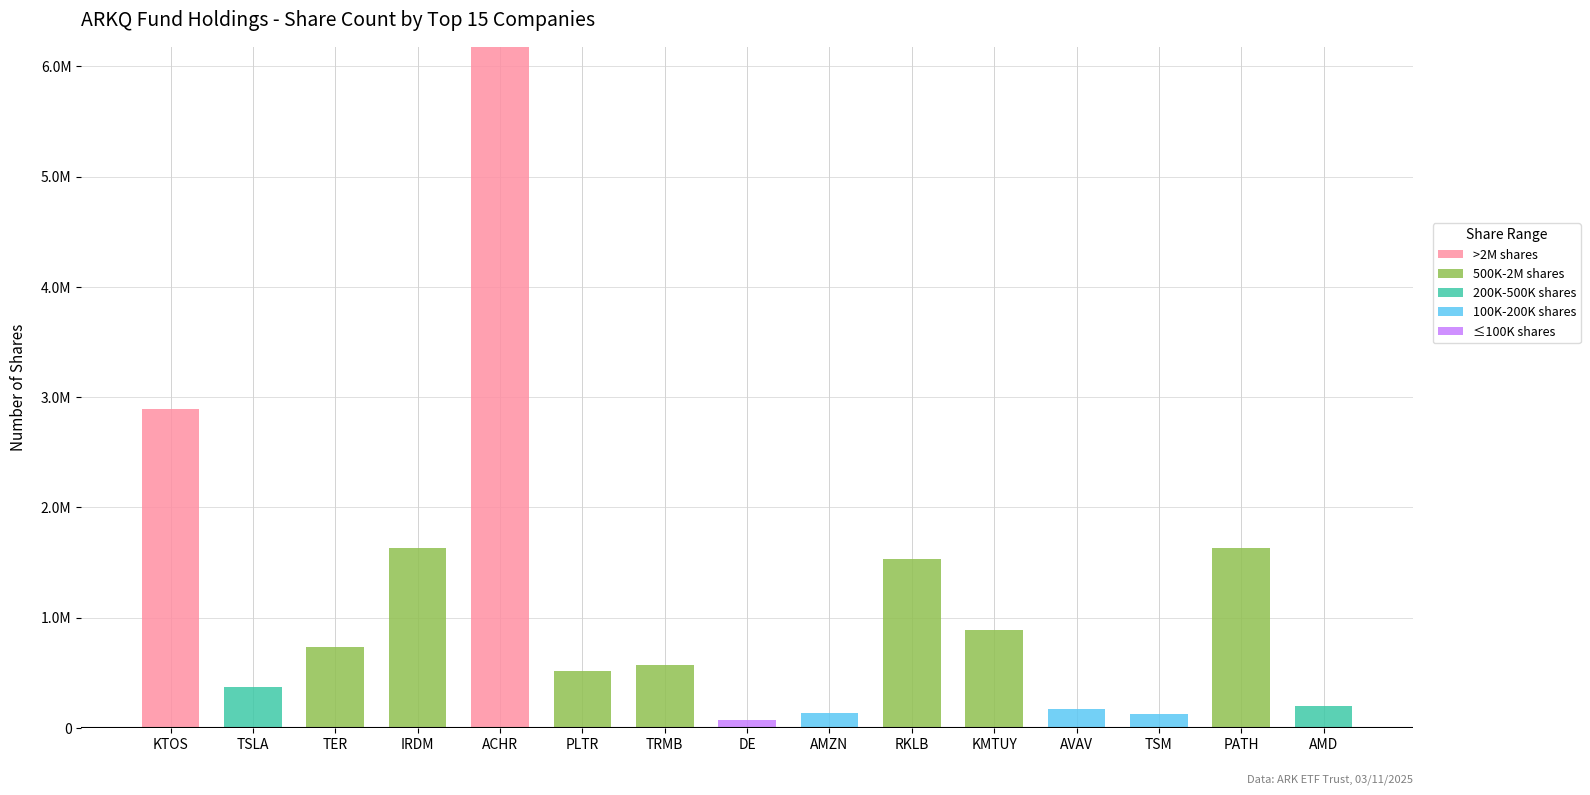

The value of 500K-2M shares at TRMB is 928017. True or false?

False